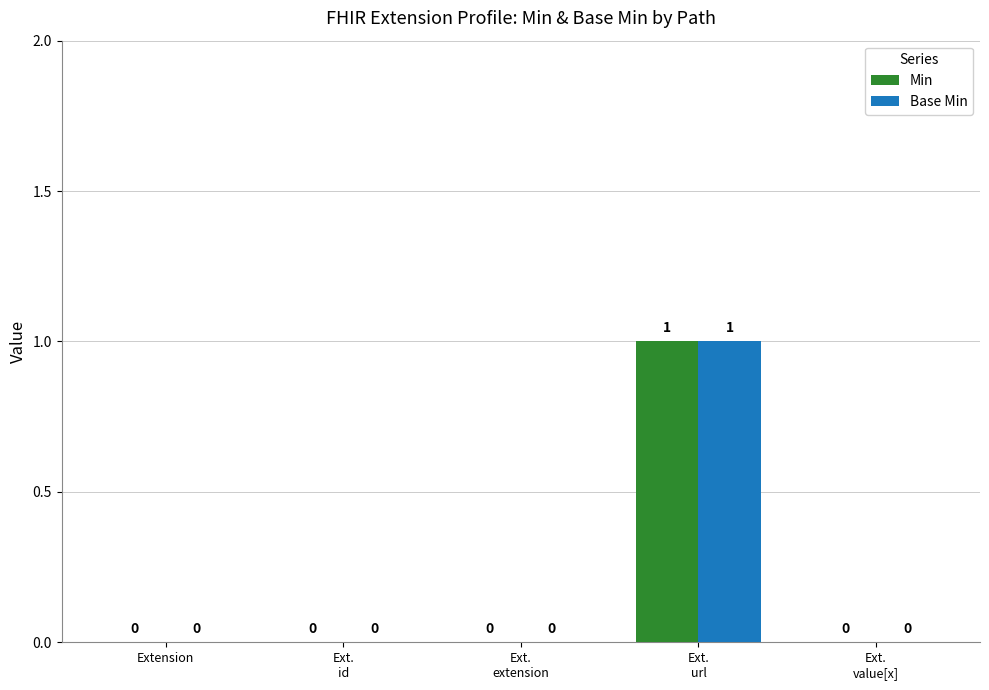

Is it true that Min equals 0 at Extension?

True